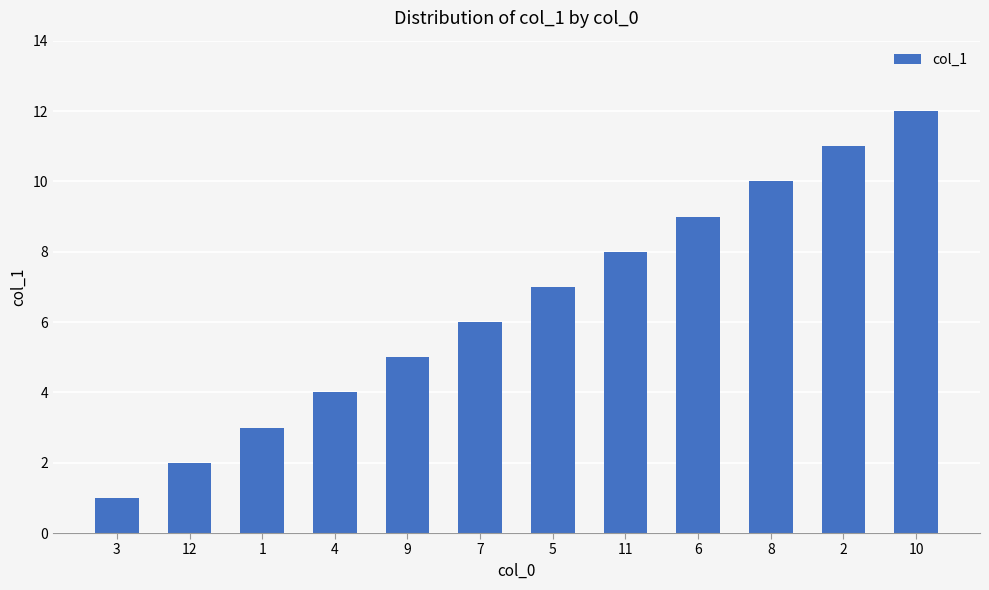

What is the sum of all values?

78